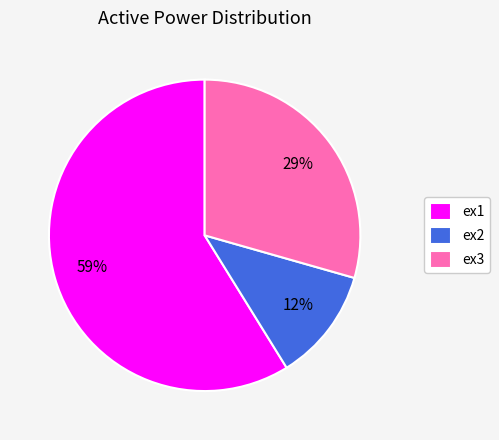

What percentage is the ex3 slice, to the nearest percent?

29%